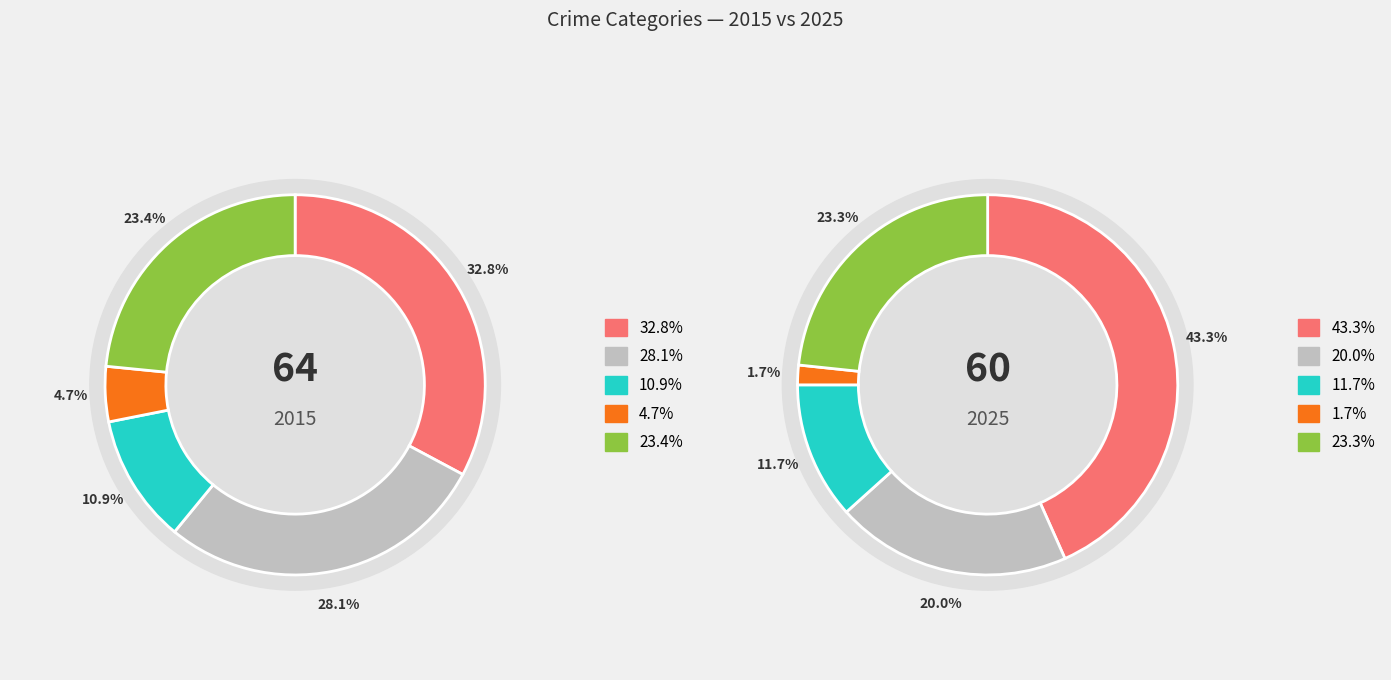

What is the smallest slice in the pie chart?

3